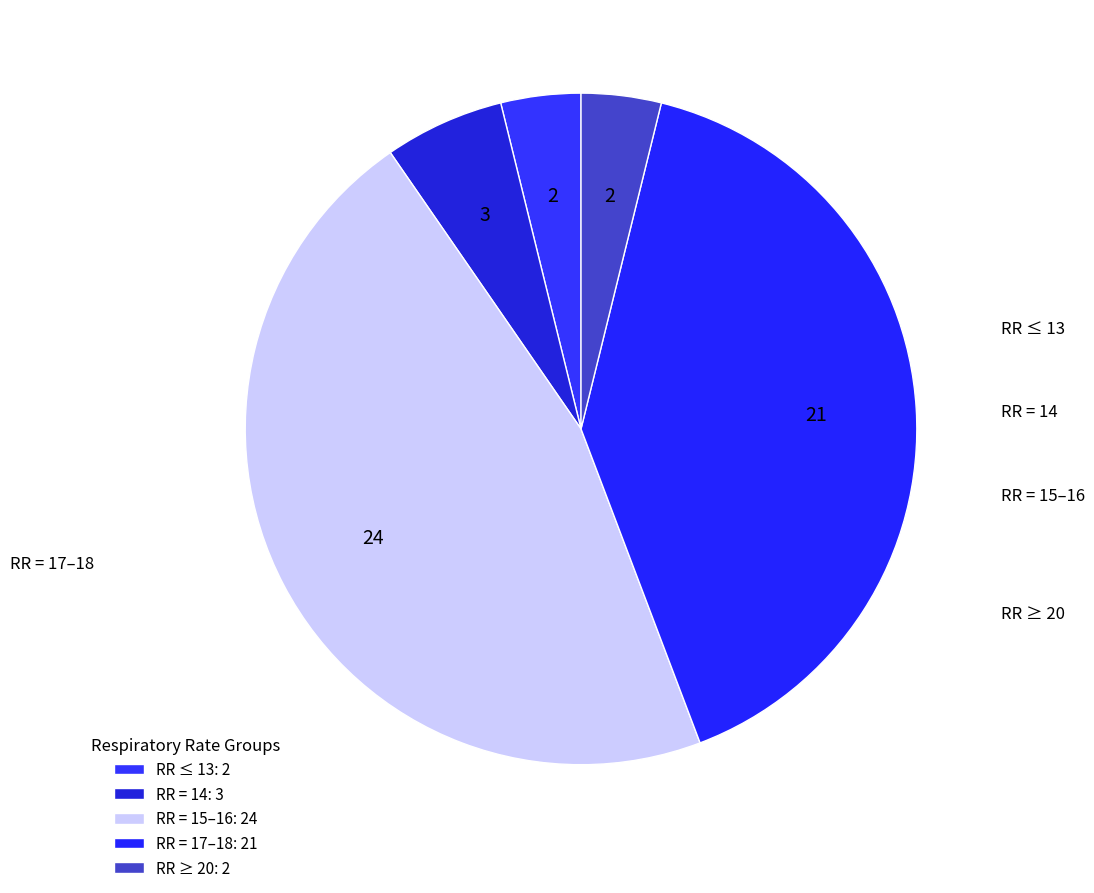

How many segments does this pie chart have?

5